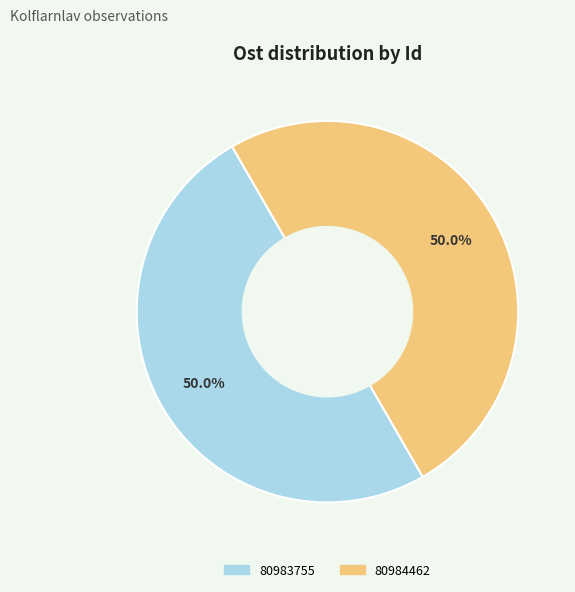

Count the number of slices in the pie.

2